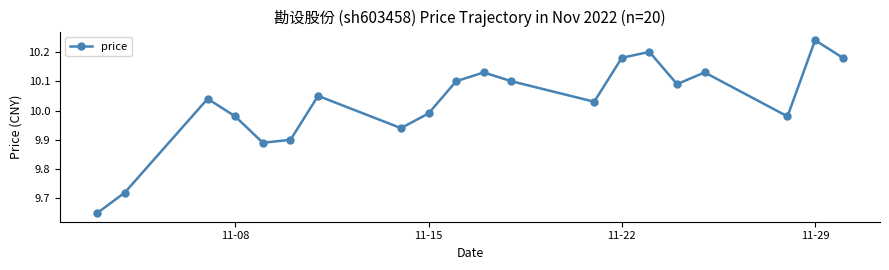

What is the difference between the maximum and minimum values?

0.6